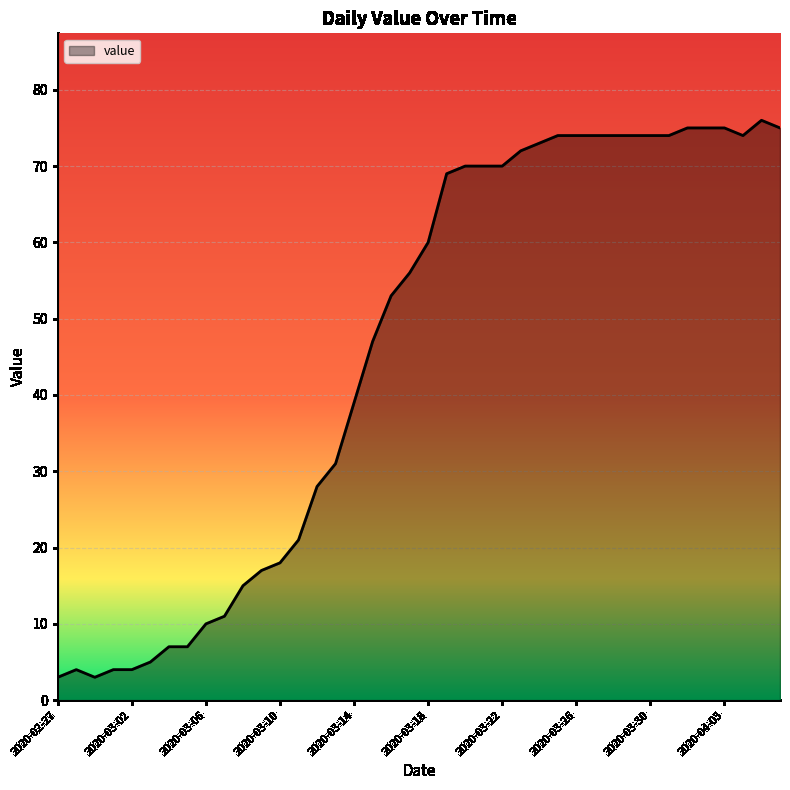

What is the maximum value shown in the chart?

76